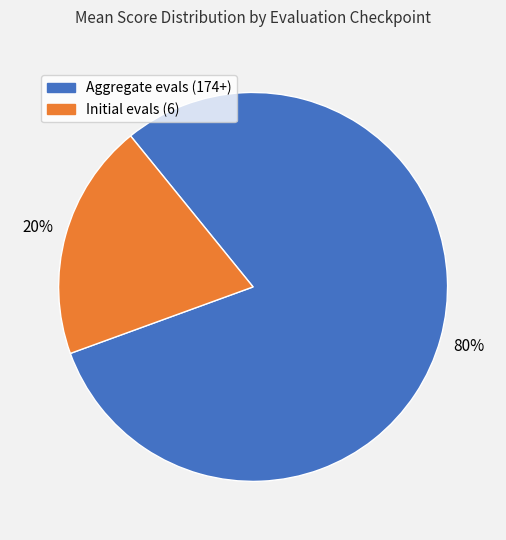

To the nearest percent, what is the average slice percentage?

50%